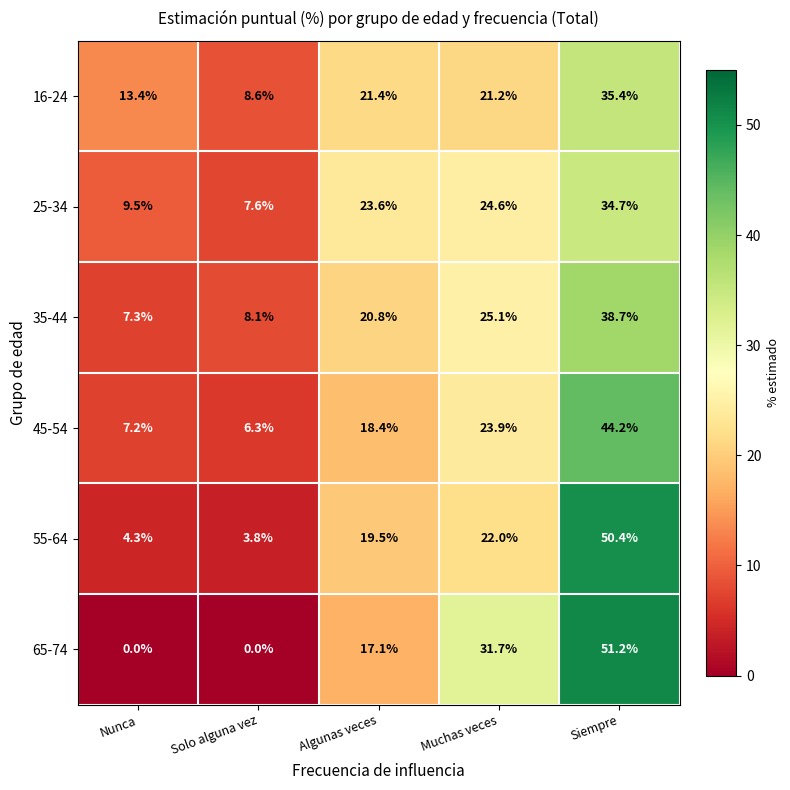

What is the average value of the 65-74 series?

20.0